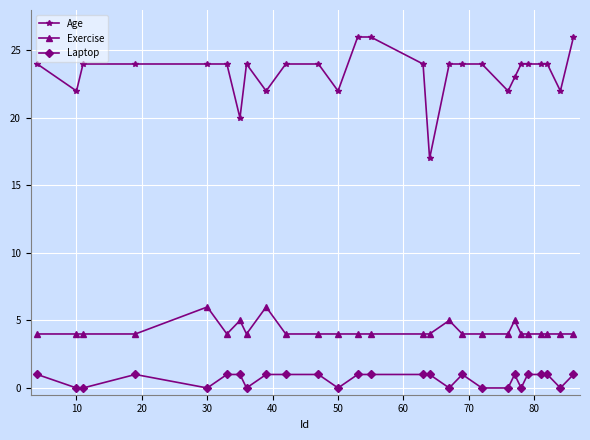

Which series has the largest total across all categories?

Age